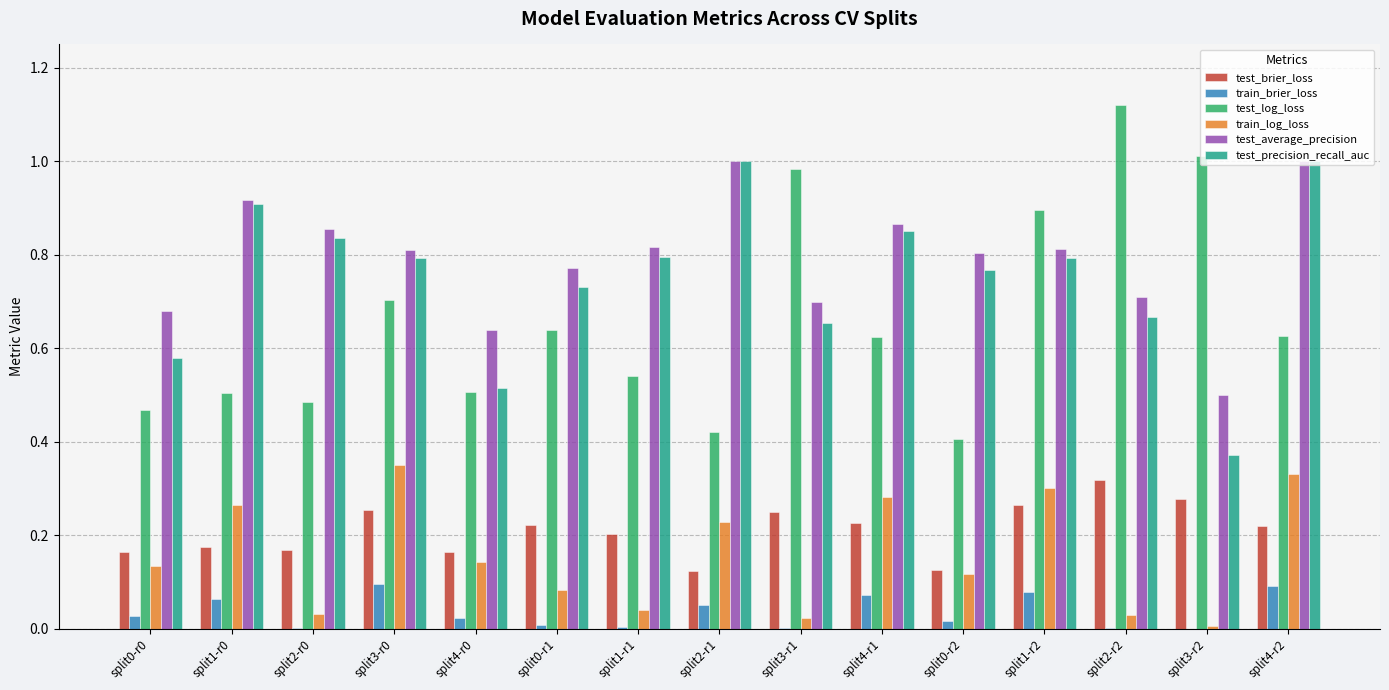

True or false: test_log_loss has a value of 0.5 at split4-r0.

True